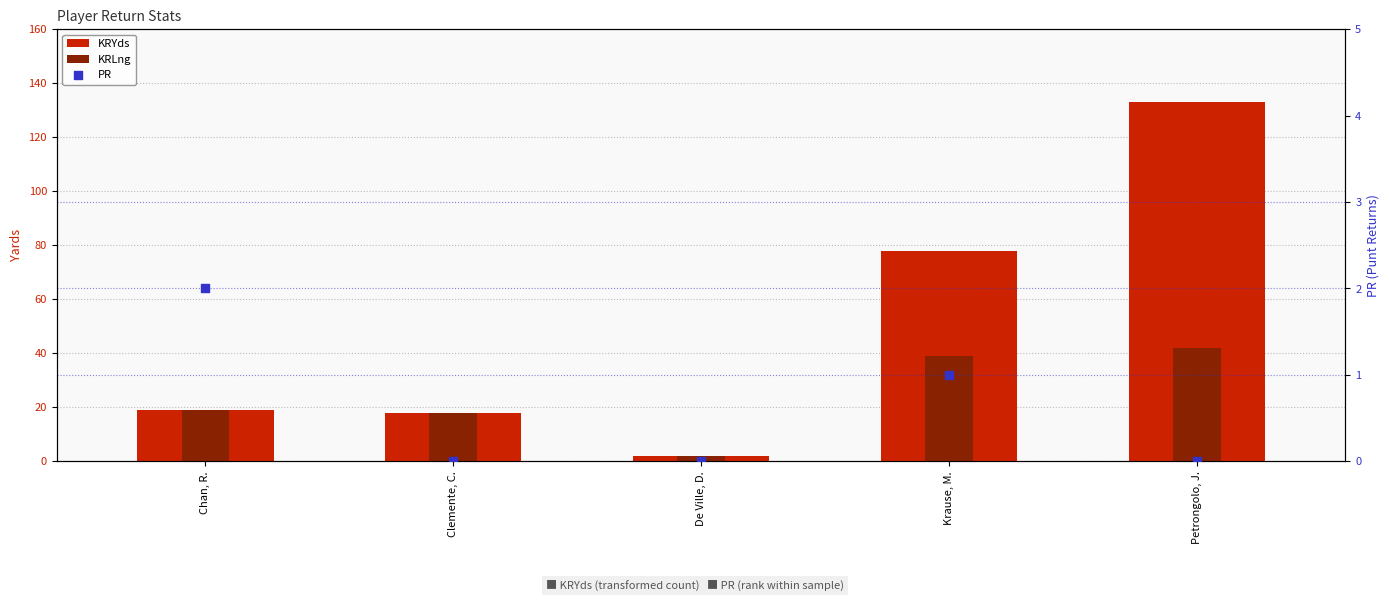

Which series contains the lowest Y value?

PR